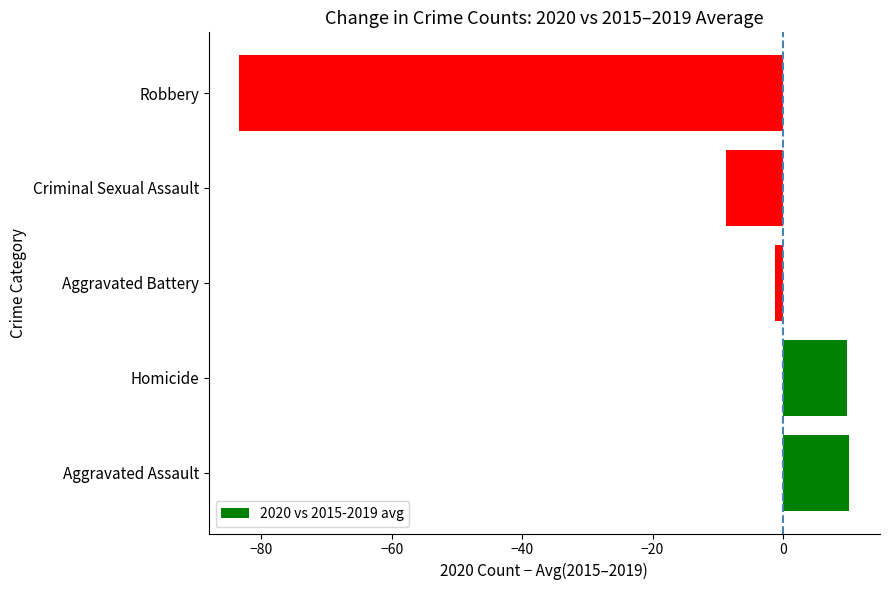

How many values are below -1?

3